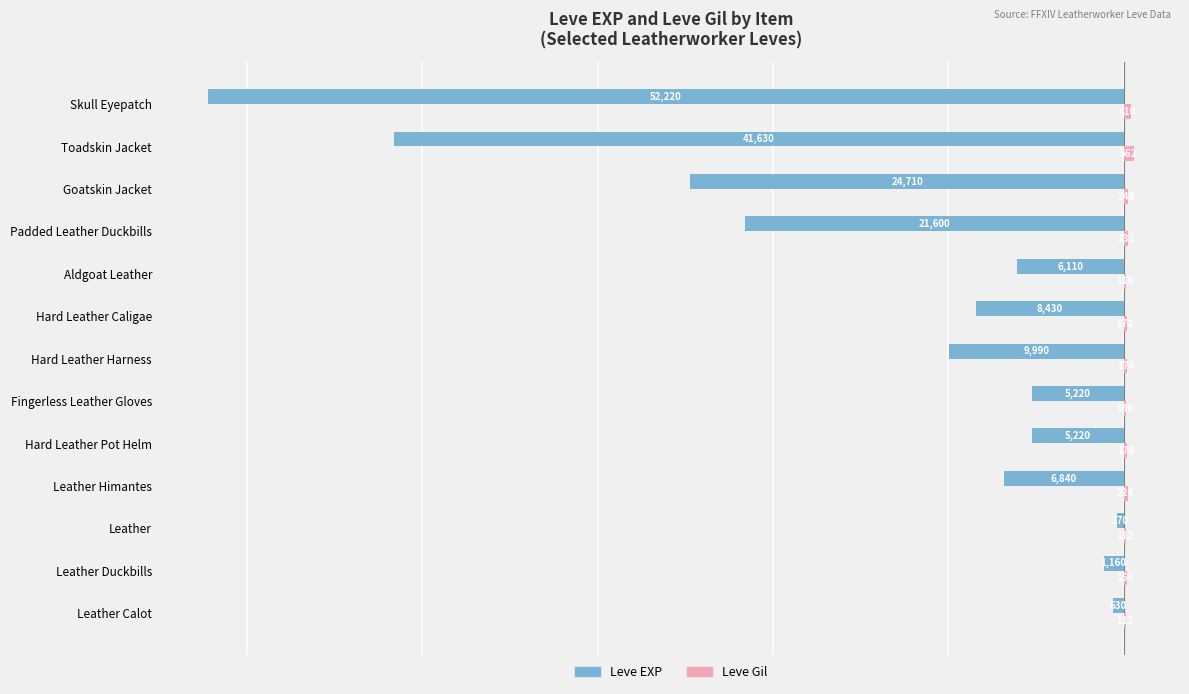

Between Leather Calot and Skull Eyepatch, which series saw the biggest shift?

Leve EXP